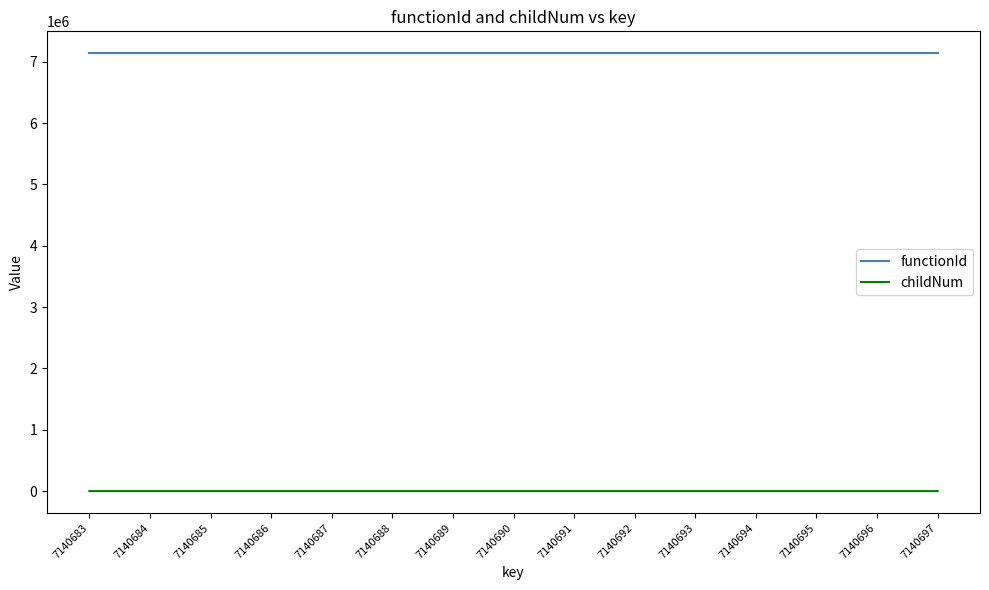

True or false: childNum and functionId intersect in this chart.

False